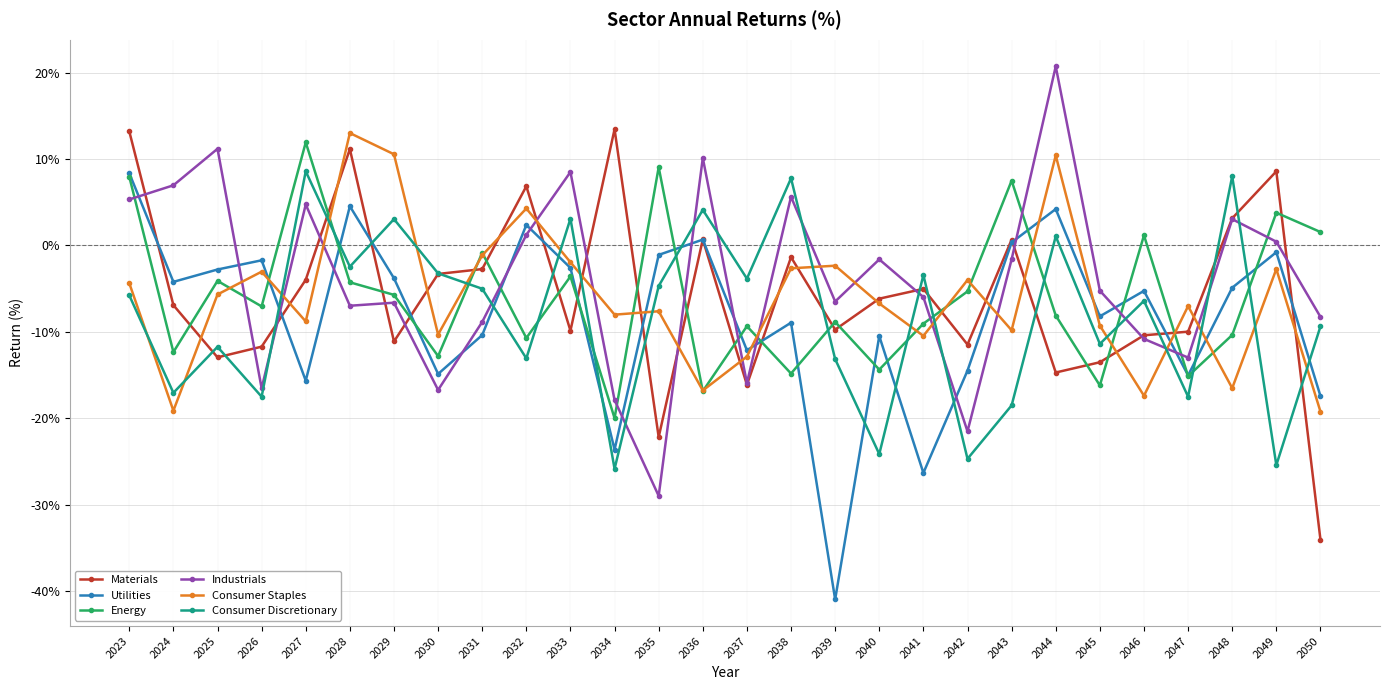

After their last crossing, which series has the higher values: Consumer Discretionary or Energy?

Energy